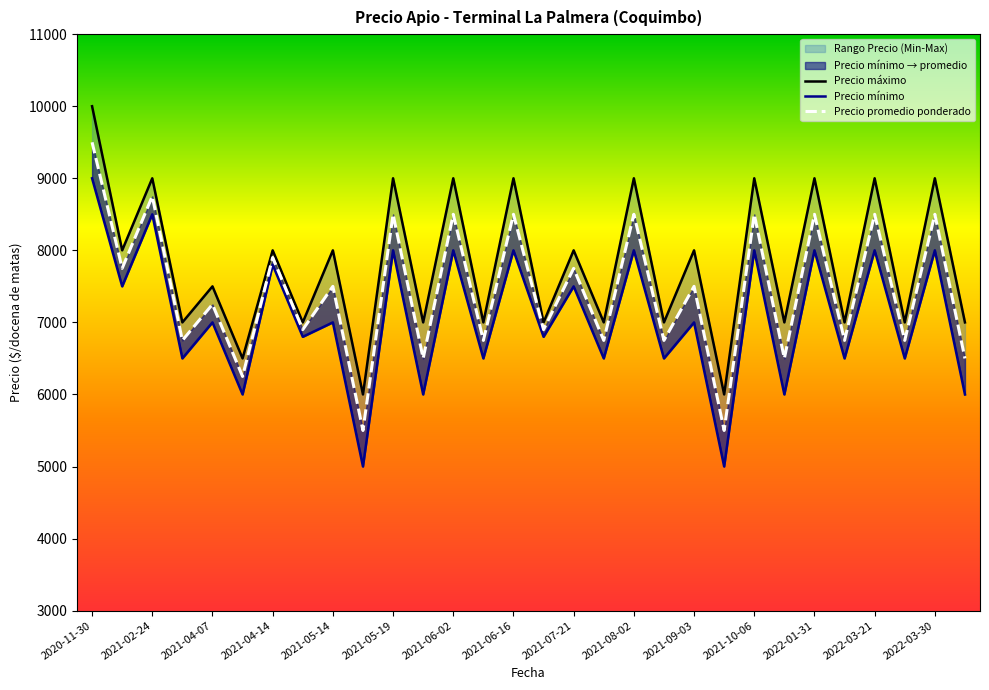

What value does the Precio máximo series have at 27?

7000